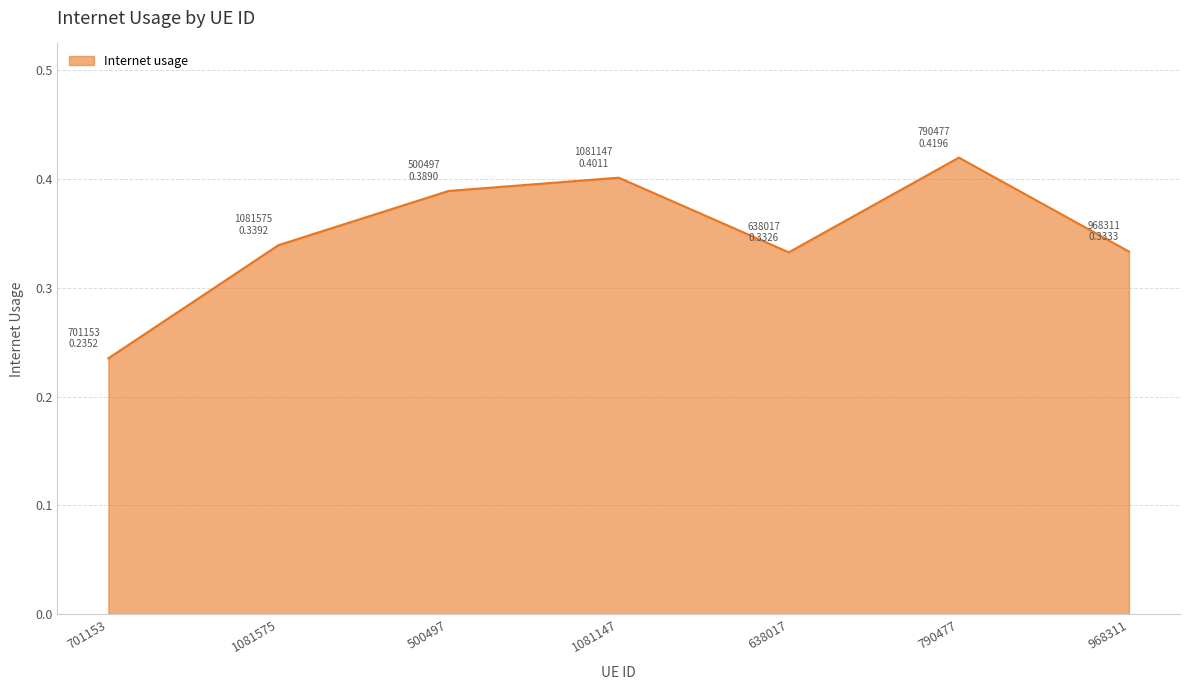

Where is the data nearest to the value 0?

701153